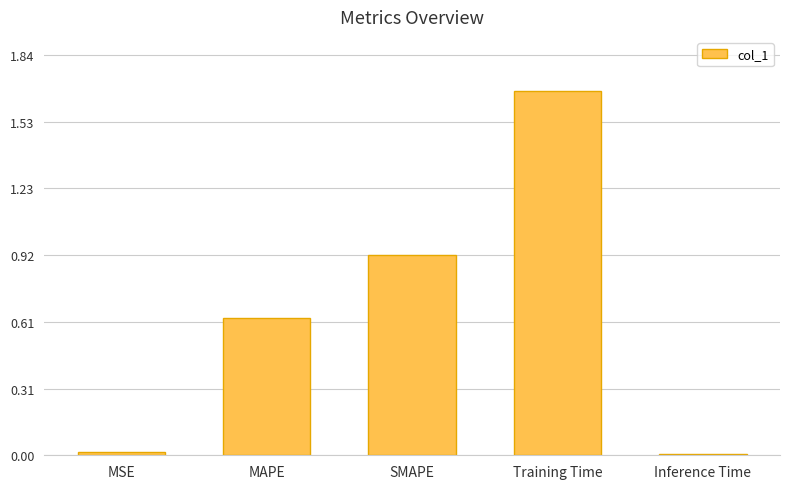

The value at MAPE is 1.1. True or false?

False